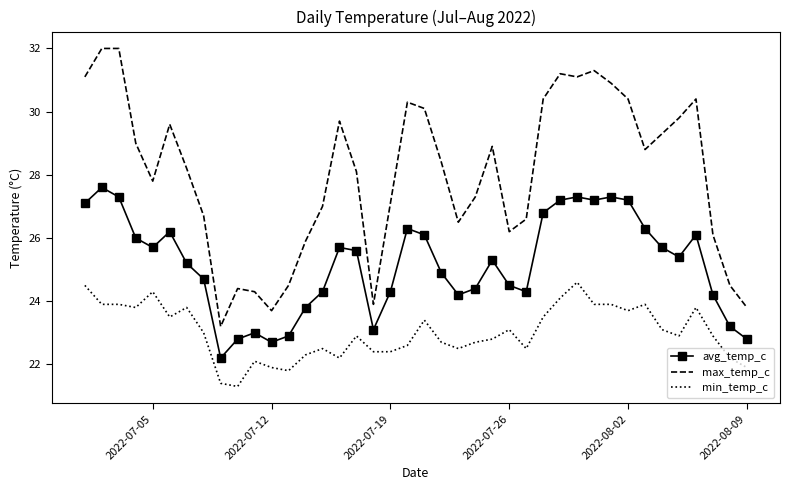

What is the difference between the maximum and minimum values in the avg_temp_c series?

5.4